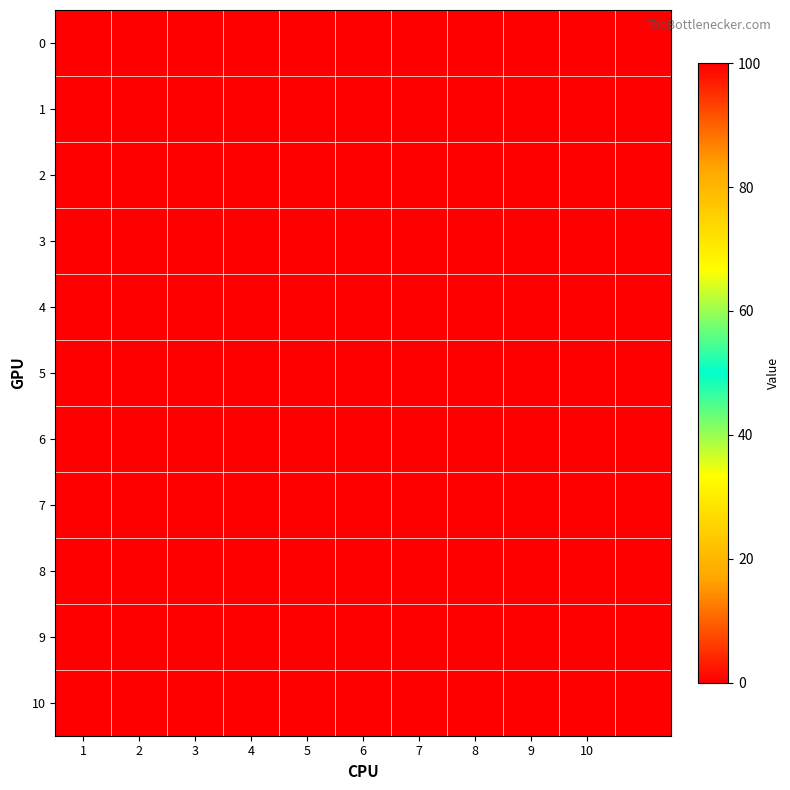

Rank the series by their maximum value, from highest to lowest.

3, 4, 5, 6, 7, 8, 9, 10, 0, 1, 2